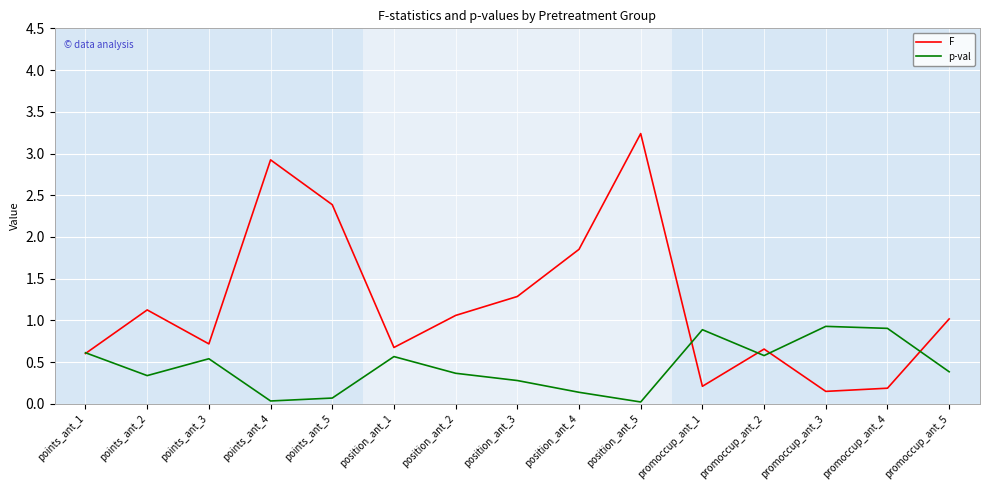

True or false: p-val has a value of 0.1 at position_ant_4.

True